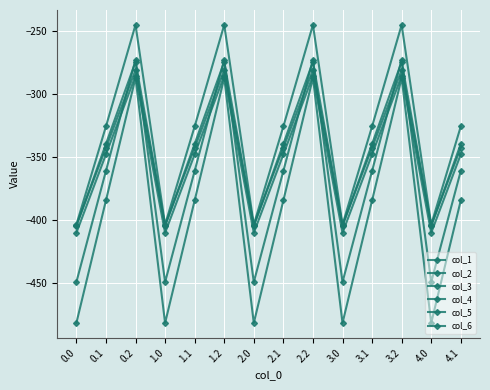

How many lines are shown in the chart?

6